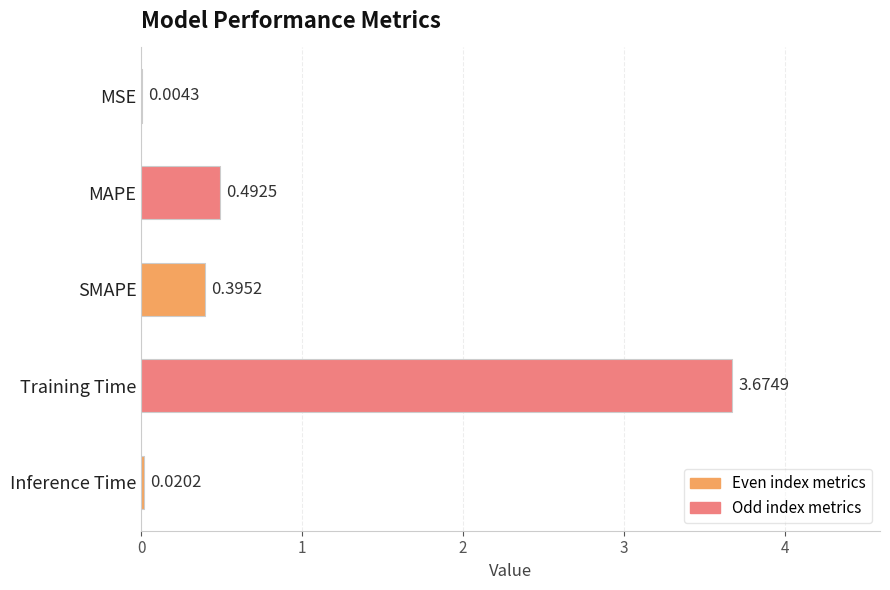

Which has a higher value, Training Time or MSE?

Training Time